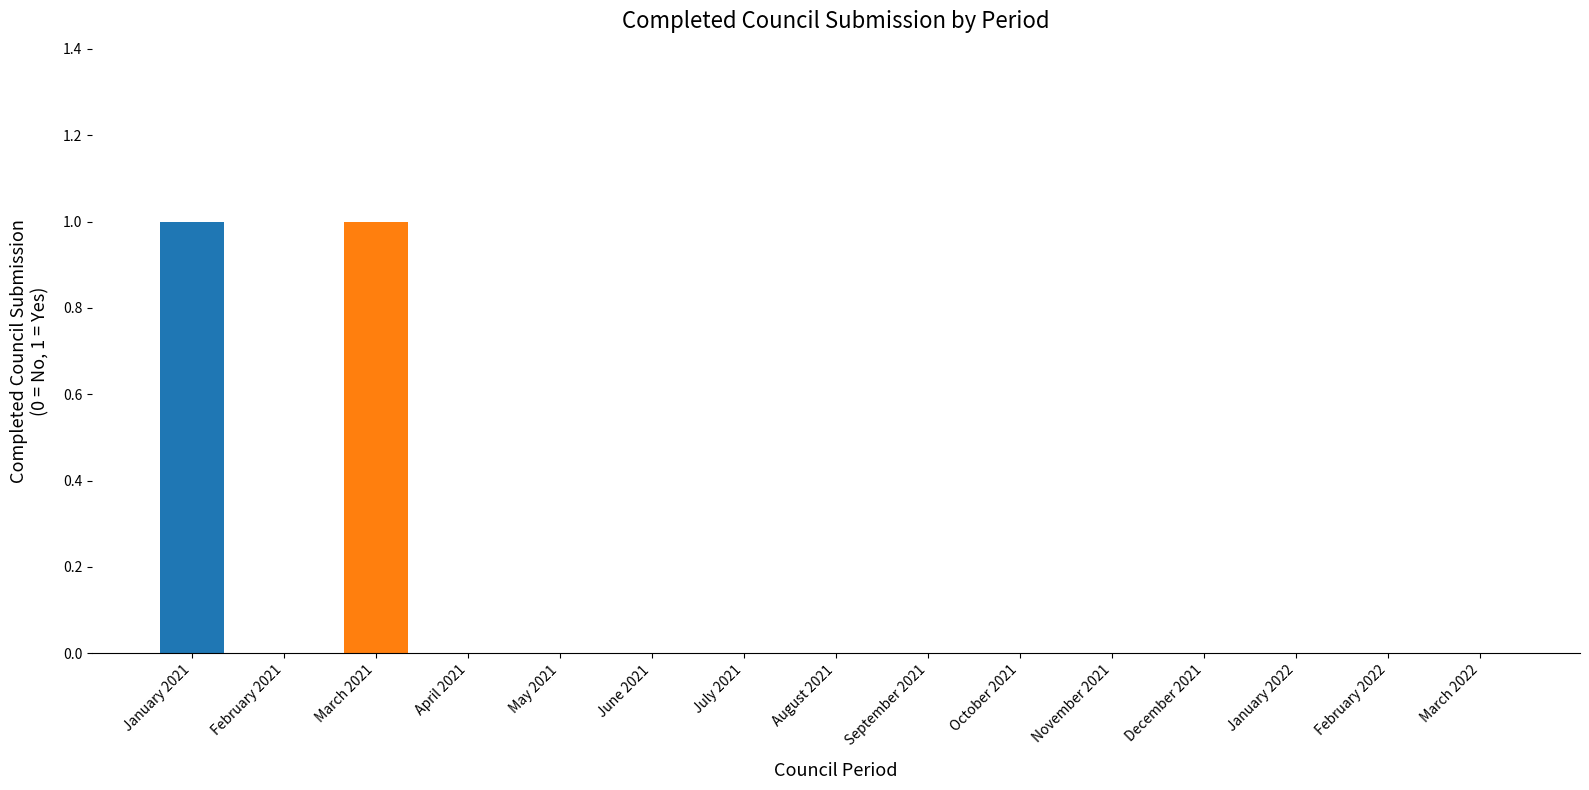

The value at February 2021 is 1. True or false?

False